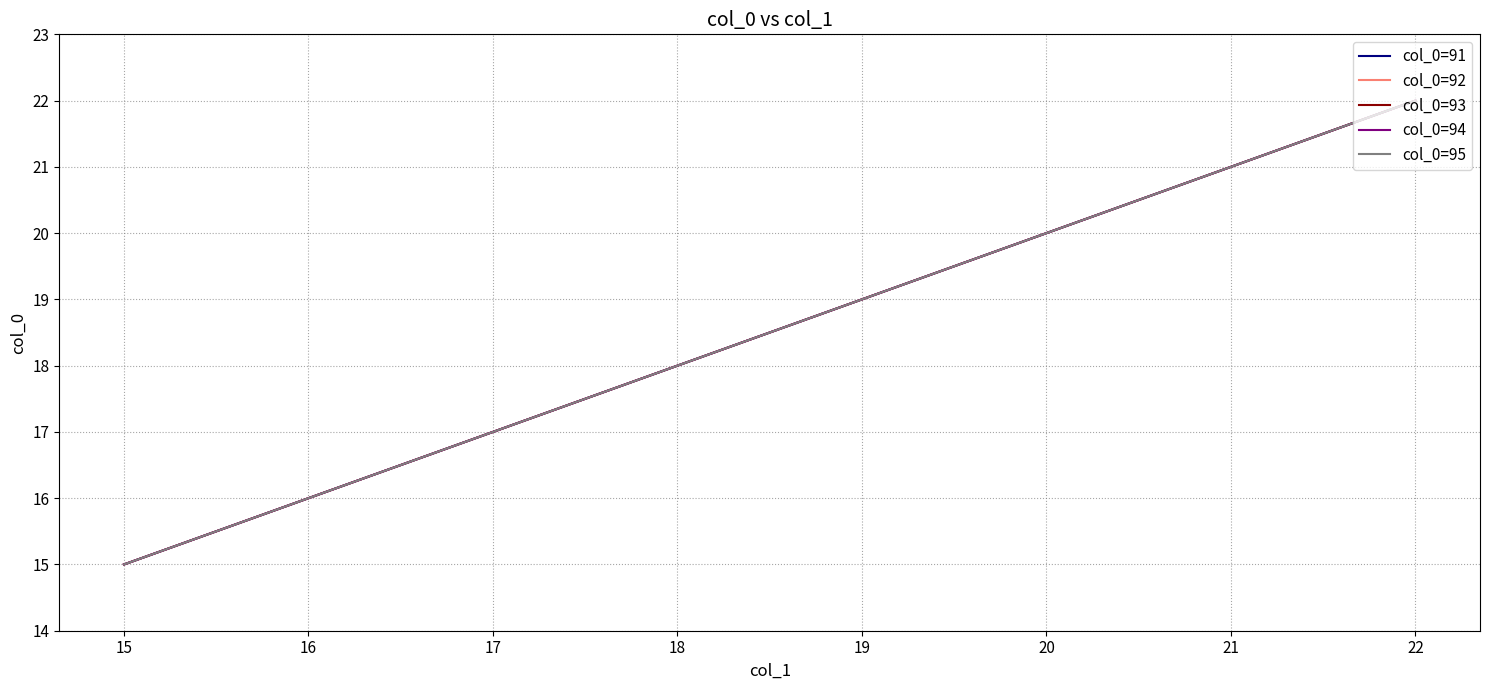

True or false: col_0=93 has more than 2 interior local peaks.

False